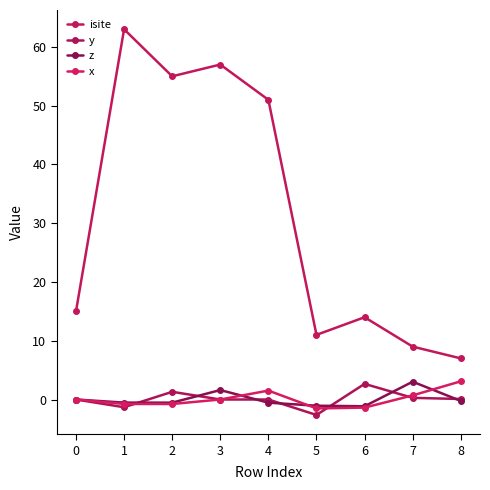

Which series has the largest total across all categories?

isite